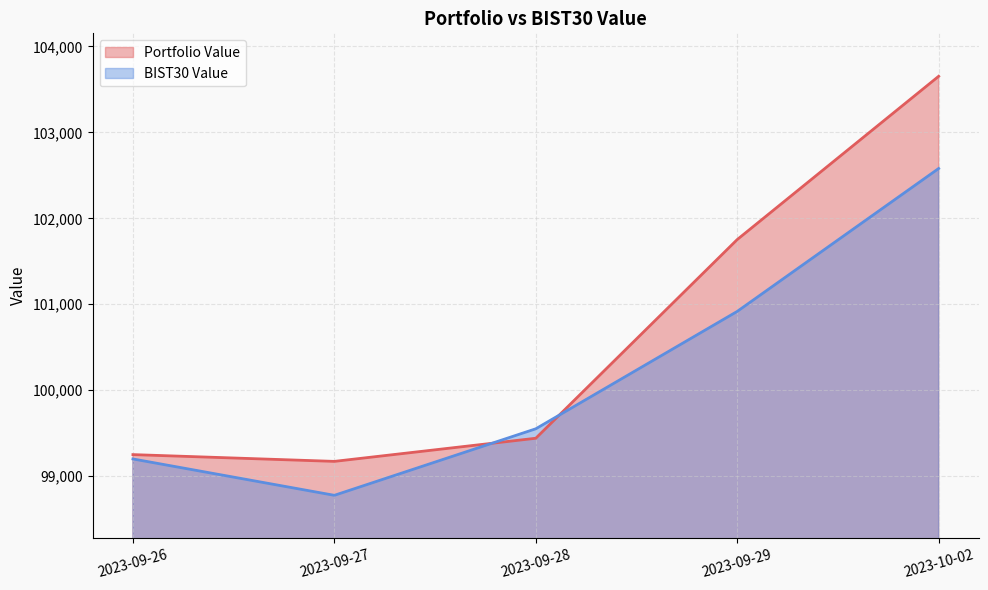

What is the total value across all series at 2023-09-27?

197947.0